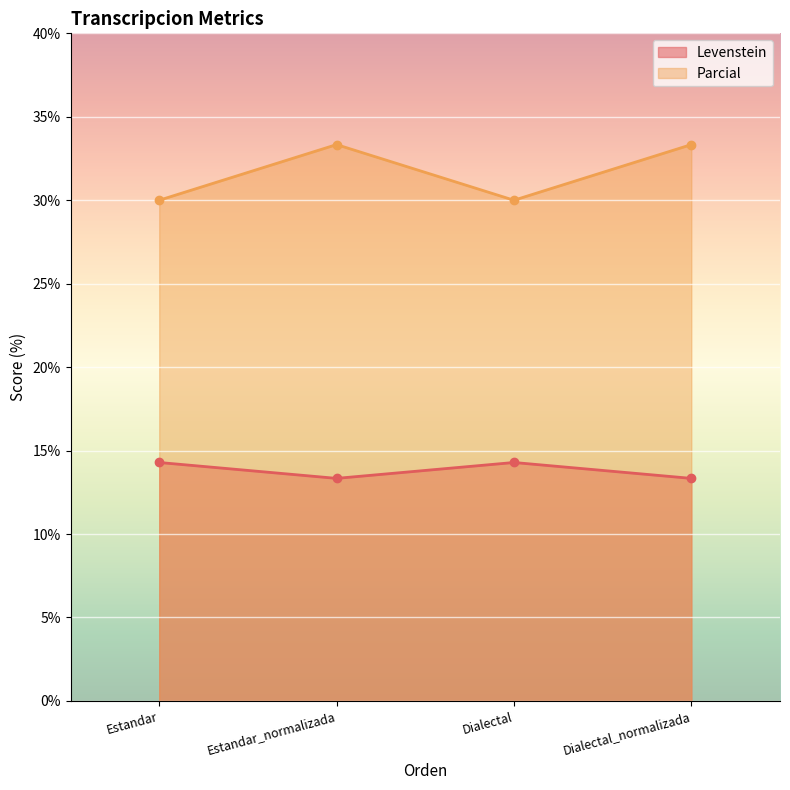

Which series has the largest total across all categories?

Parcial